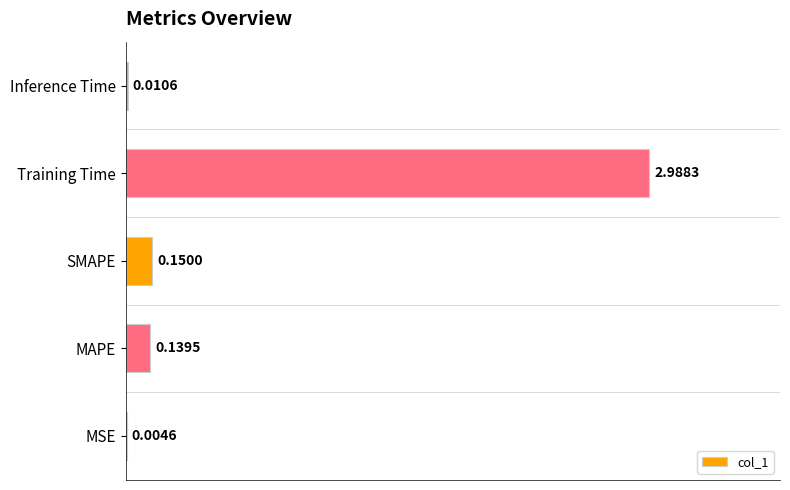

What is the average value?

0.7